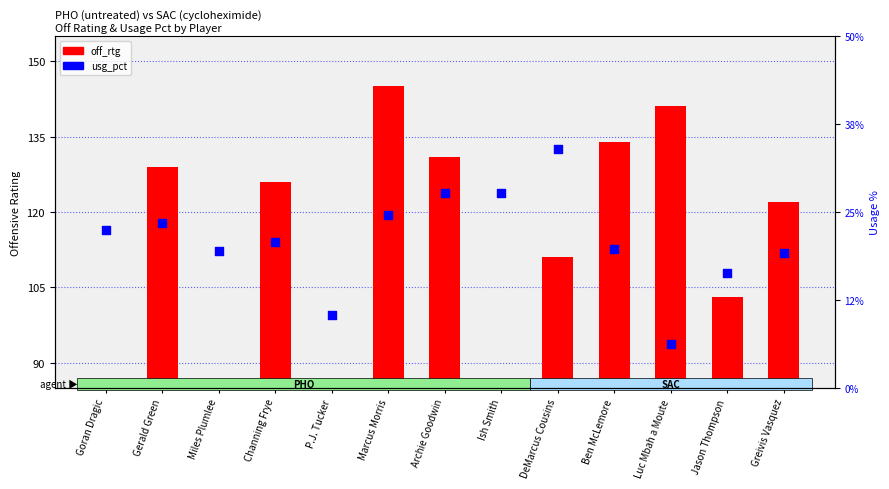

What are all the series names shown in the legend?

off_rtg, usg_pct